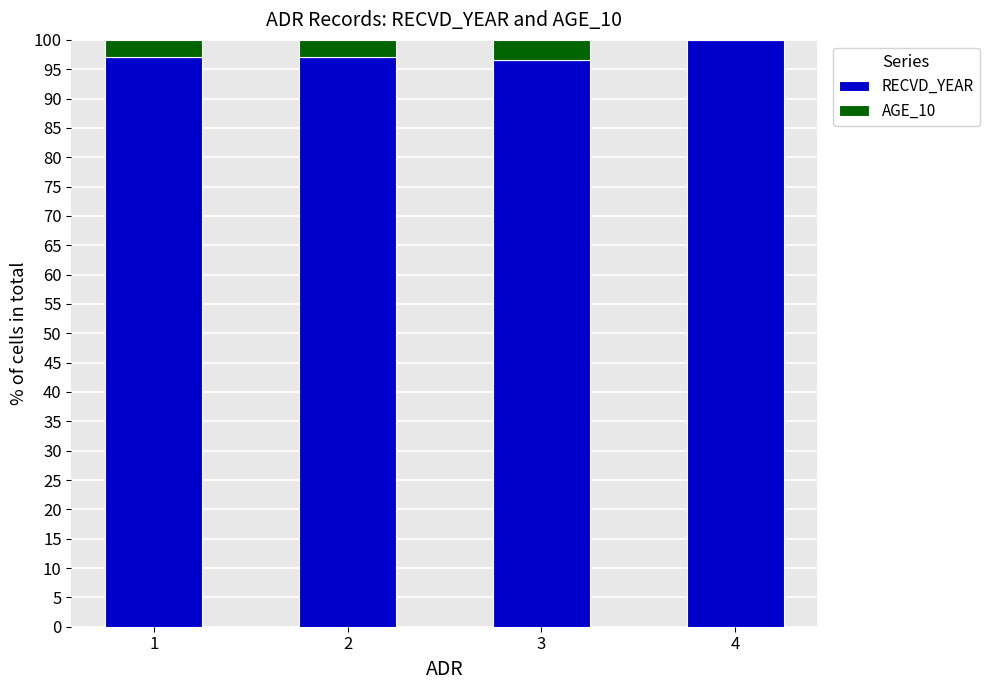

Which category has the highest value in the RECVD_YEAR series?

4